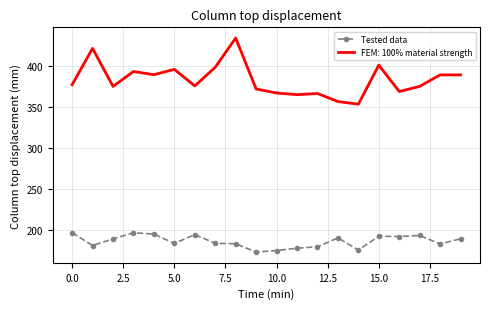

Which series has the widest spread of values?

FEM: 100% material strength